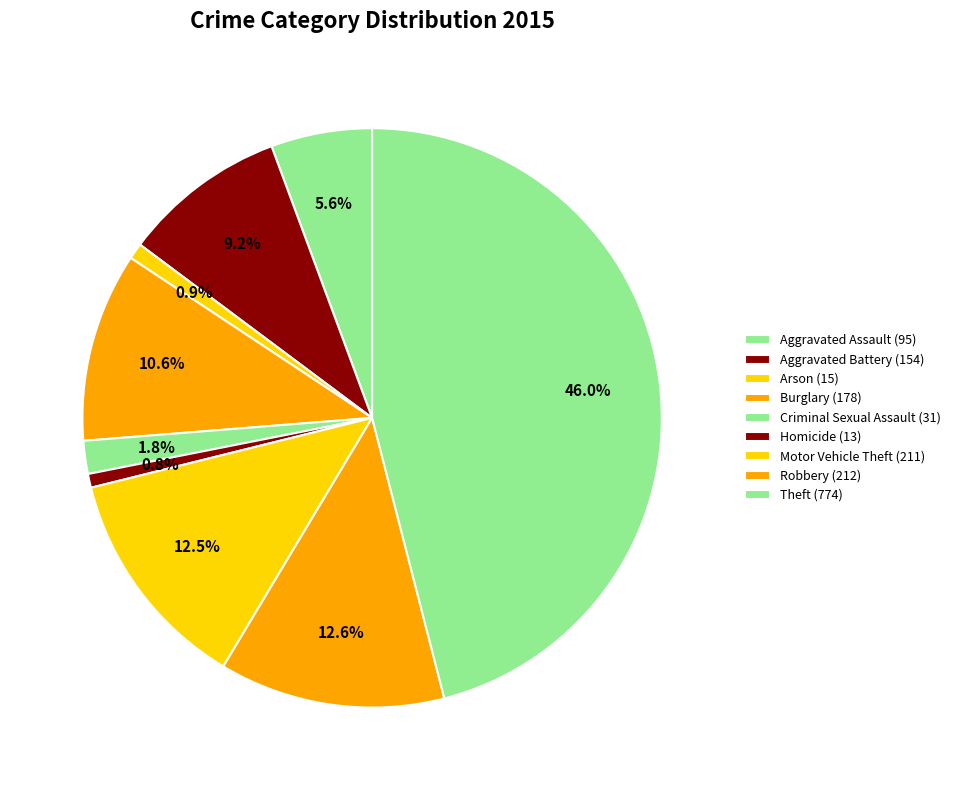

Rank the categories by value from highest to lowest.

Theft, Robbery, Motor Vehicle Theft, Burglary, Aggravated Battery, Aggravated Assault, Criminal Sexual Assault, Arson, Homicide